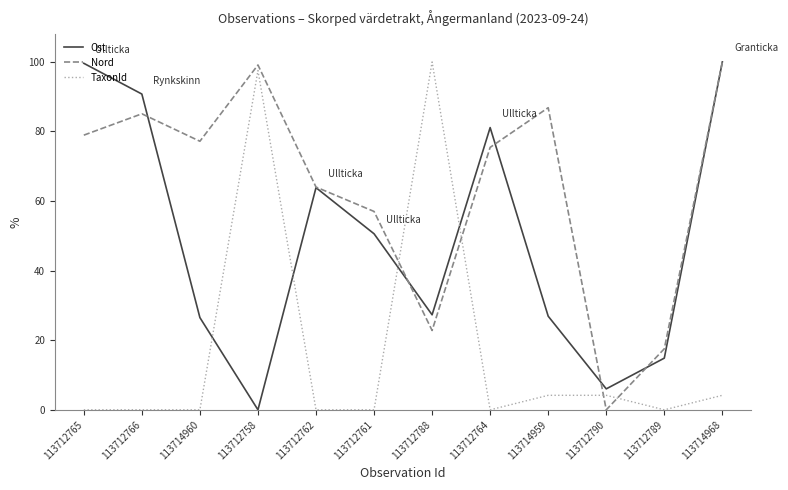

True or false: TaxonId and Ost cross at least once.

True